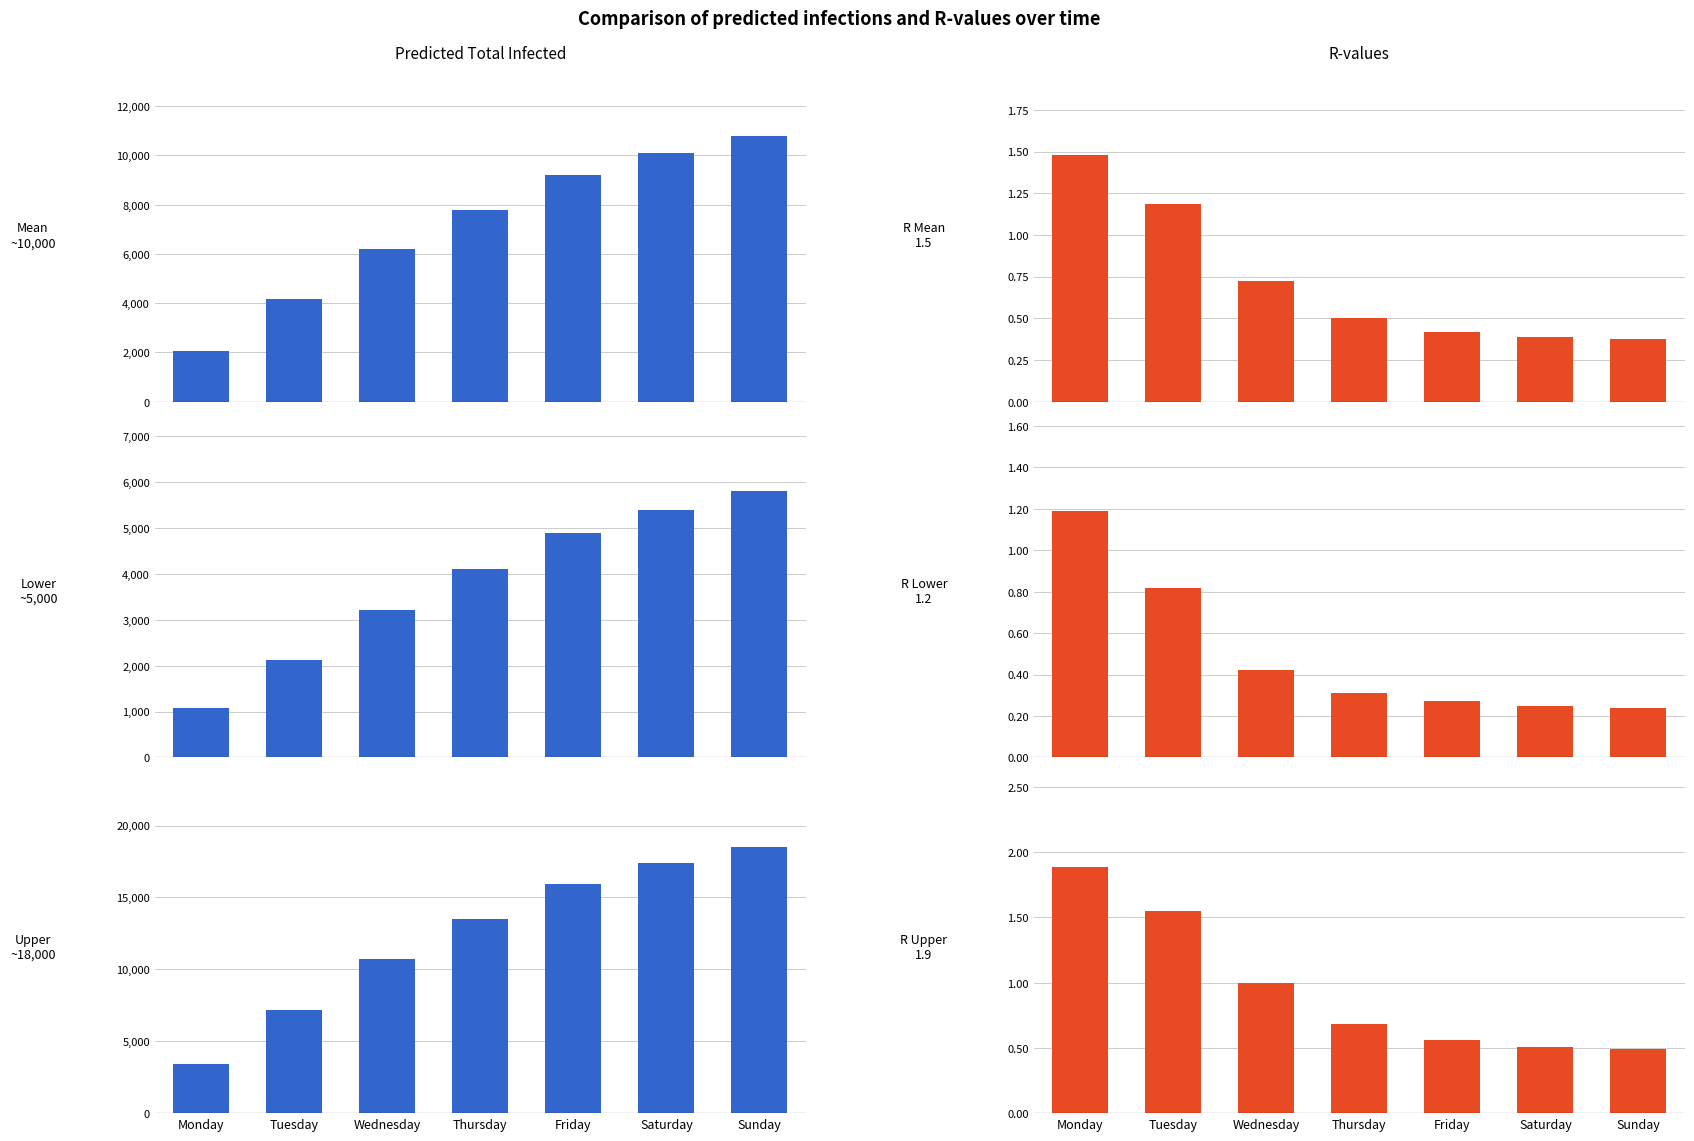

Count the number of categories in the chart.

7